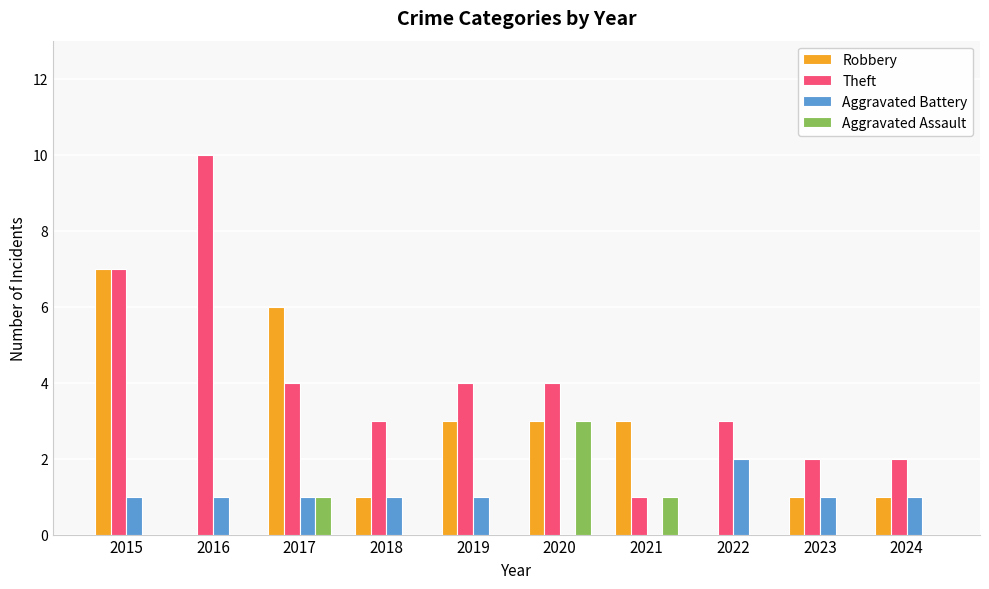

The Theft series shows 7 at 2015. True or false?

True